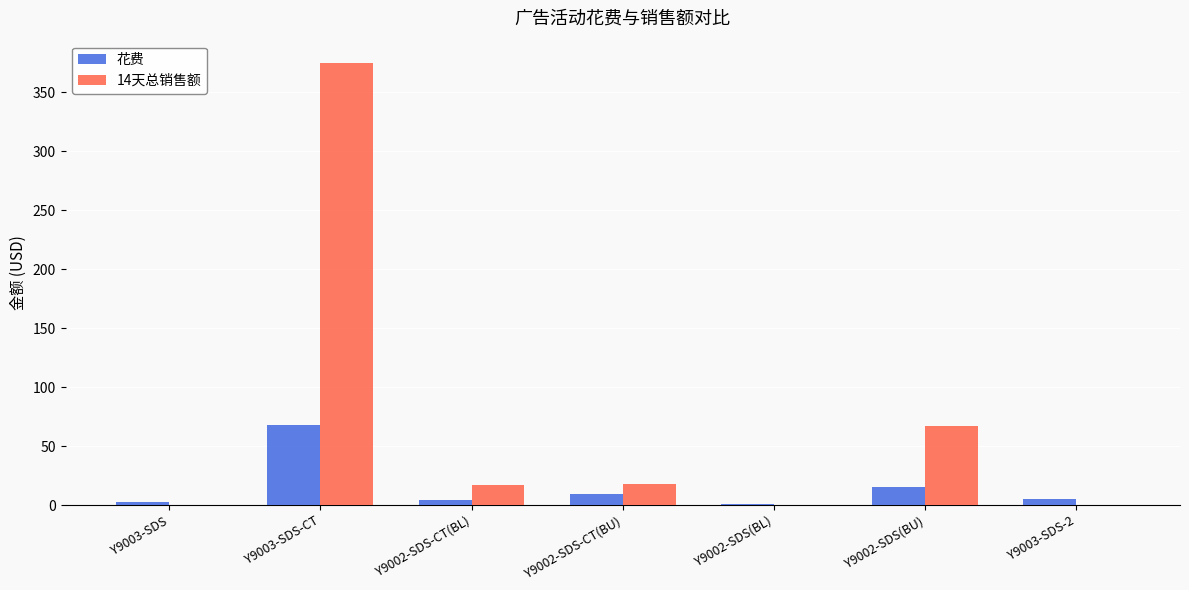

Is it true that 14天总销售额 equals 66.6 at Y9002-SDS(BU)?

True